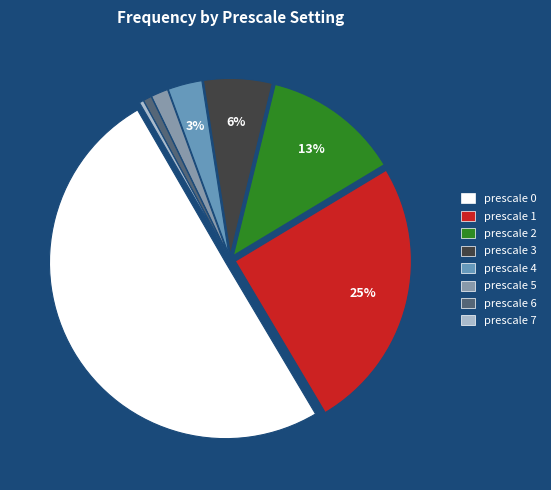

How many segments does this pie chart have?

8